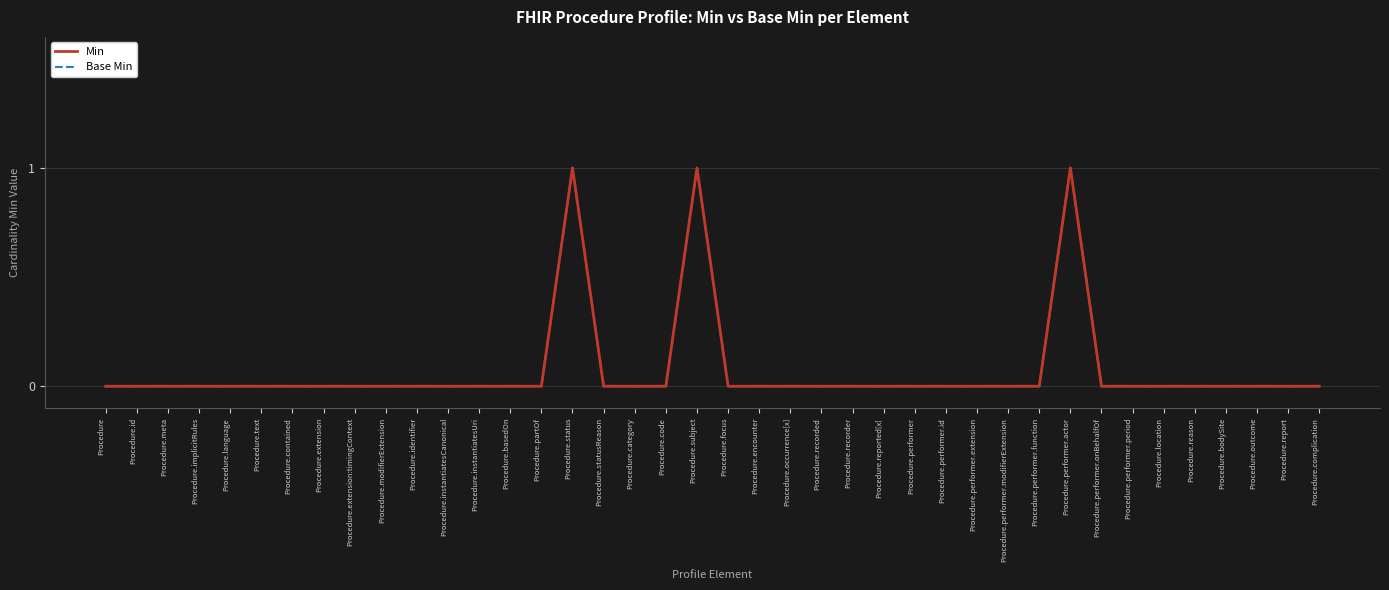

At how many categories does at least one series exceed 0?

3